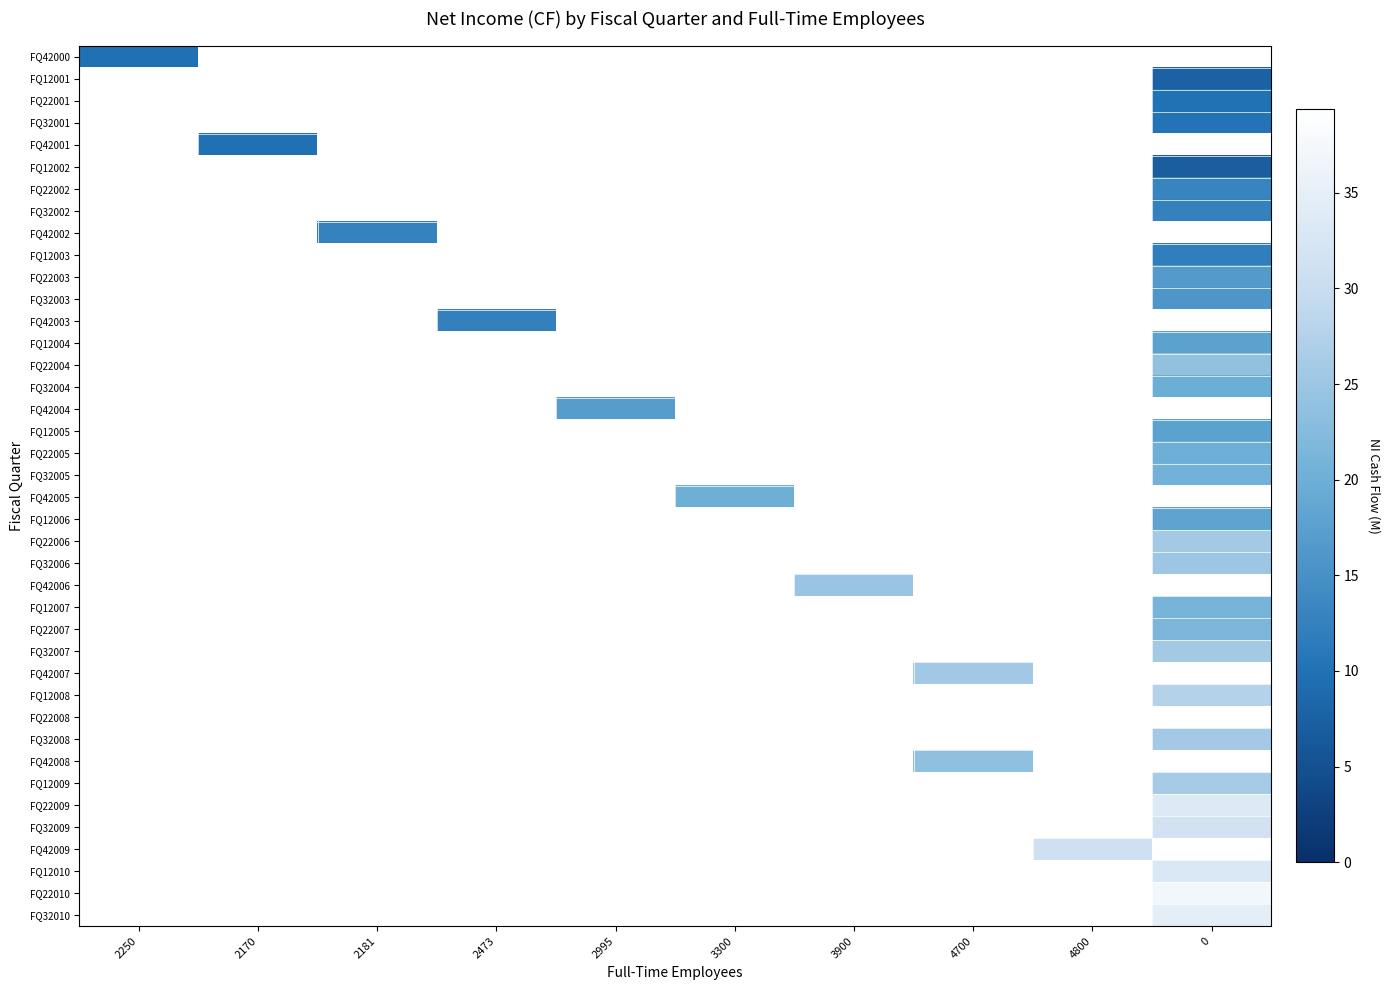

How many values in FQ22005 are above zero?

1